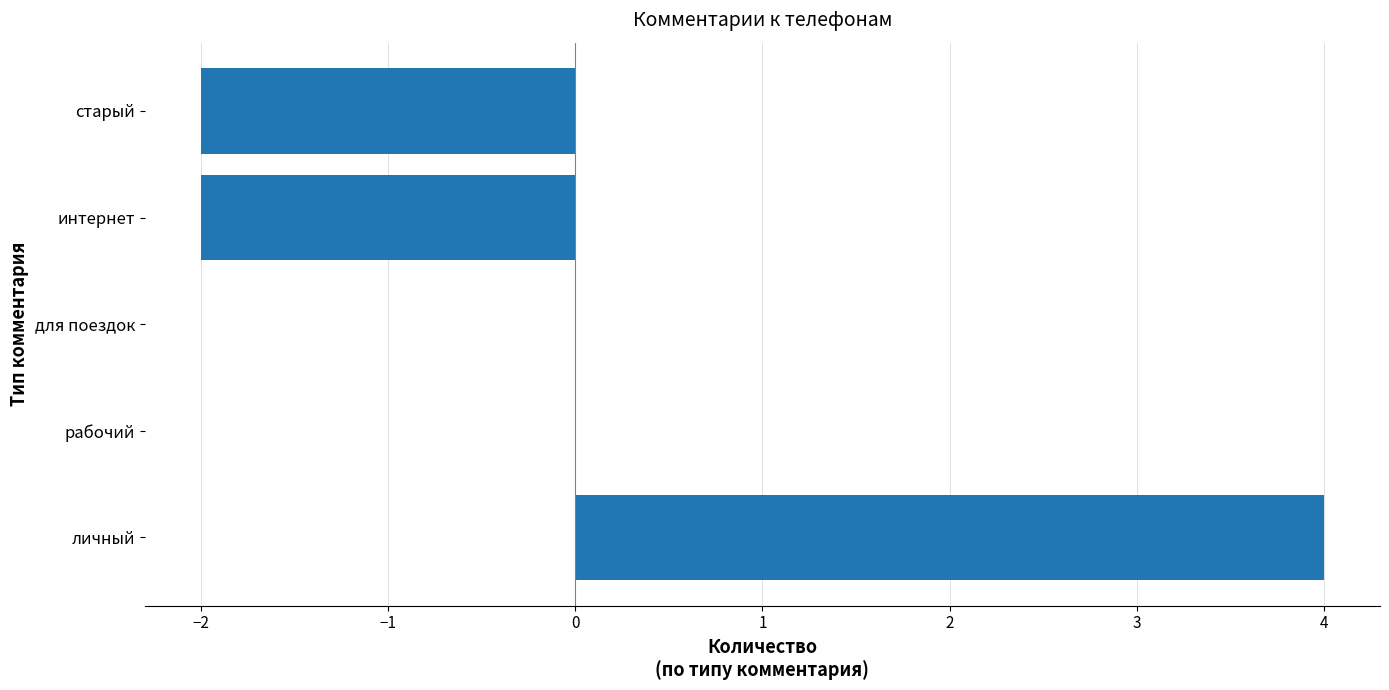

How many distinct data groups are displayed?

1